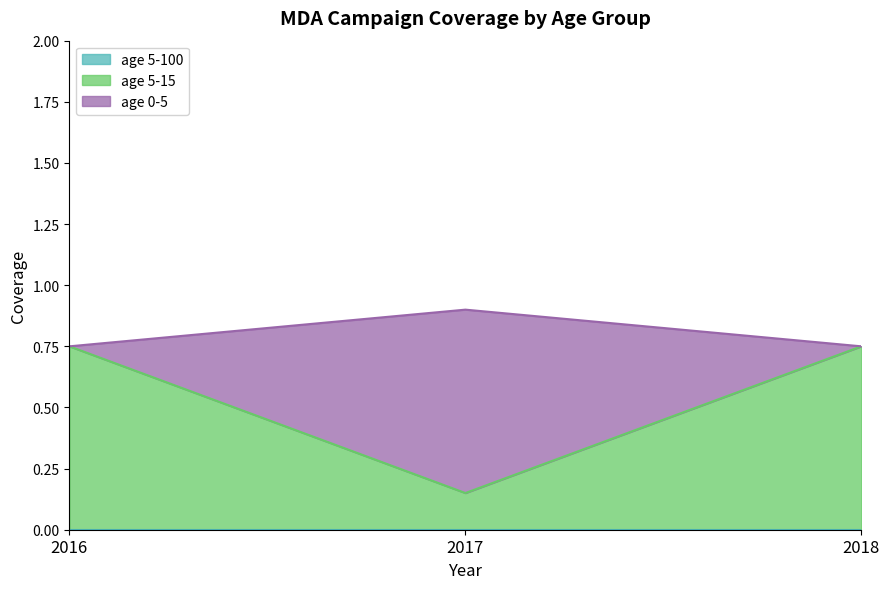

Rank the series at 2016 from lowest to highest value.

age 5-15, age 0-5